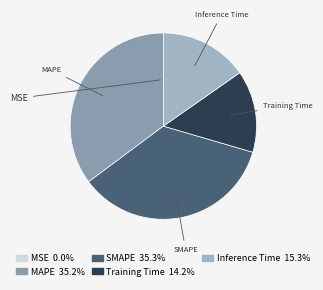

Count the number of slices in the pie.

5